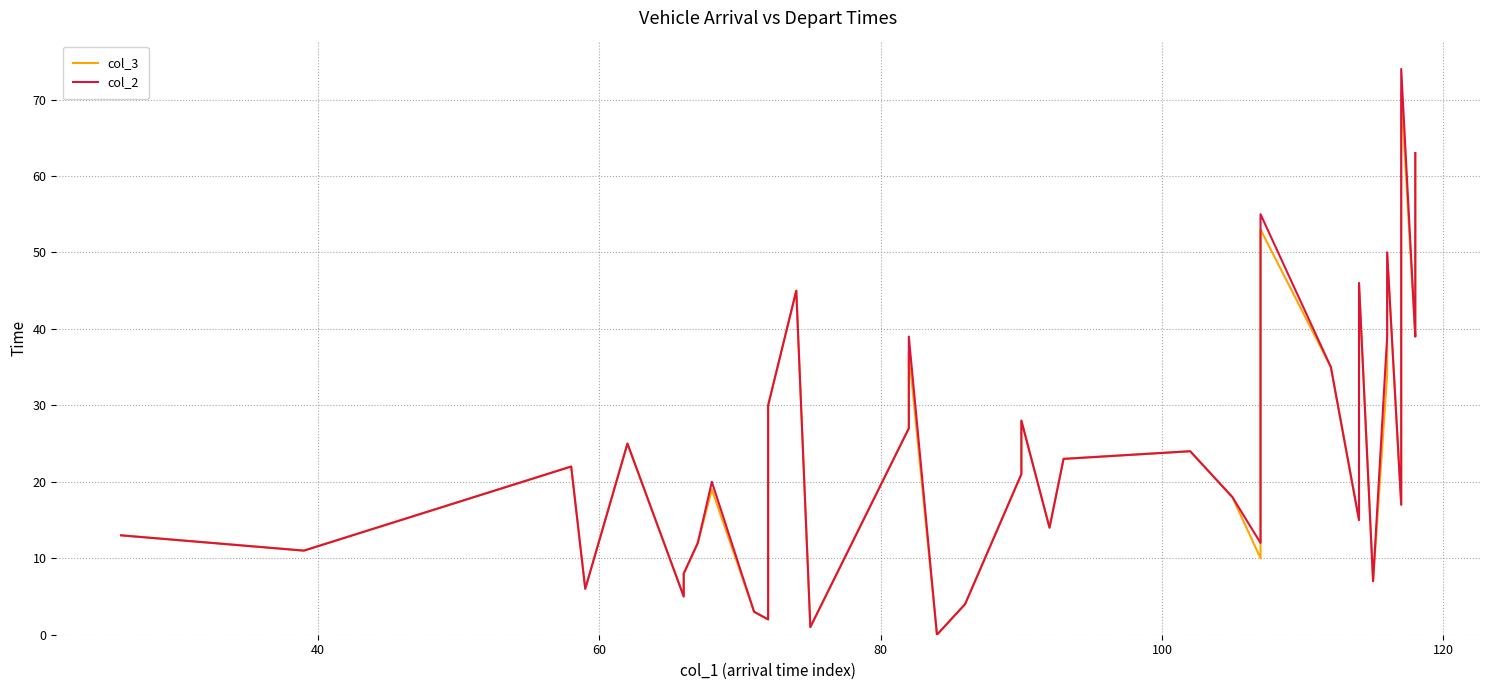

What is the average value of the col_3 series?

24